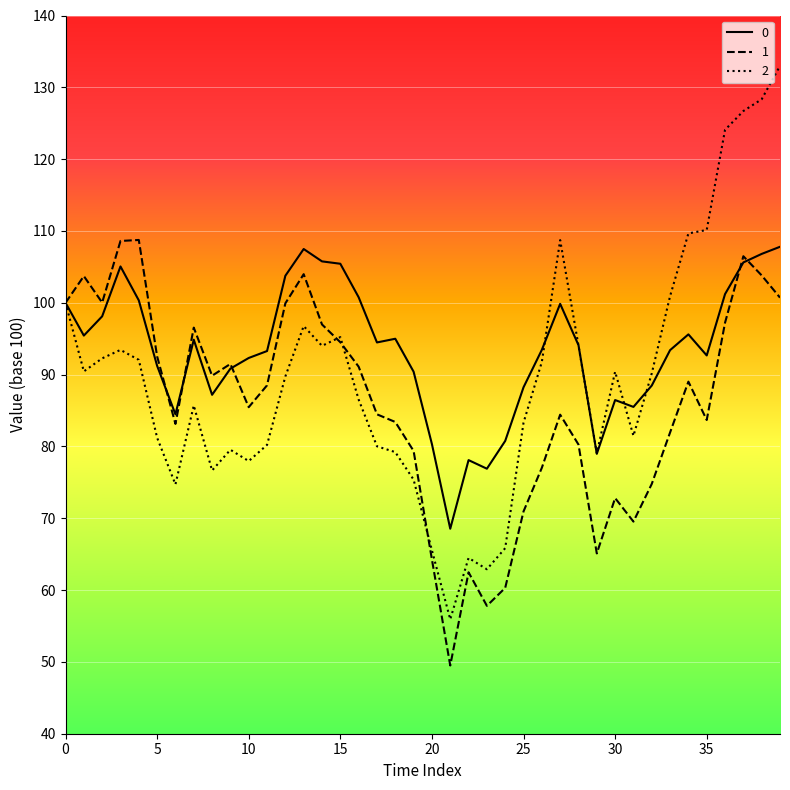

What is the smallest value displayed?

49.5